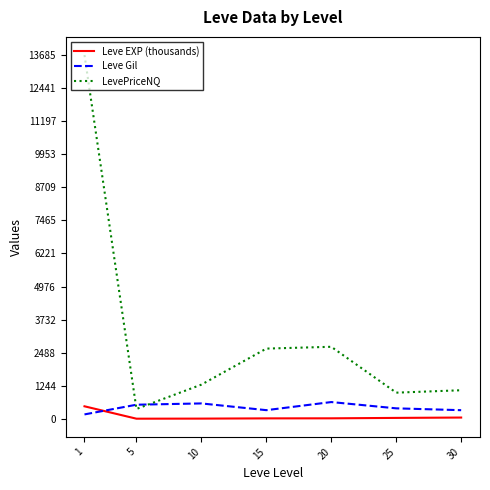

Is the value of Leve EXP (thousands) at 15 greater than the value of LevePriceNQ at 30?

No